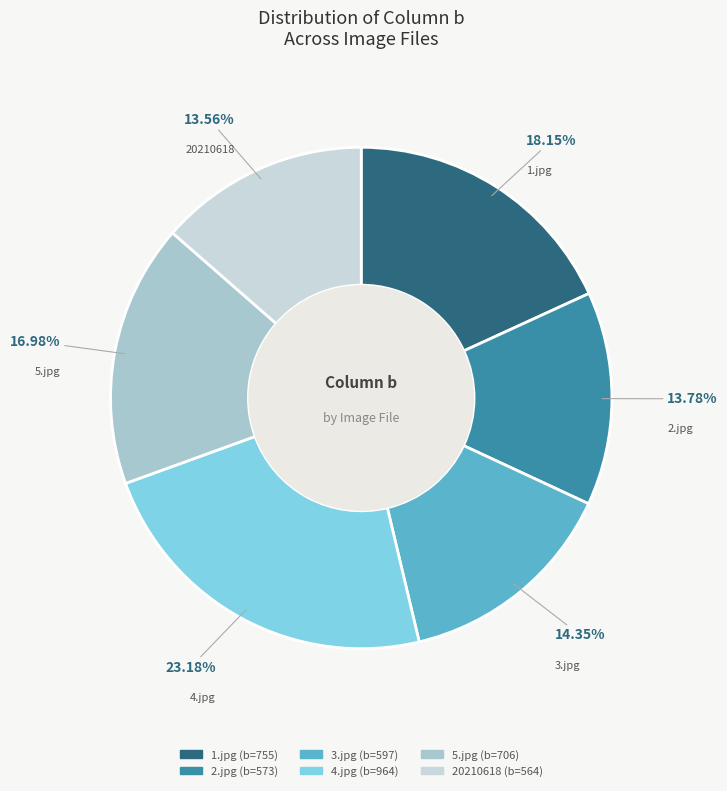

How many segments does this pie chart have?

6